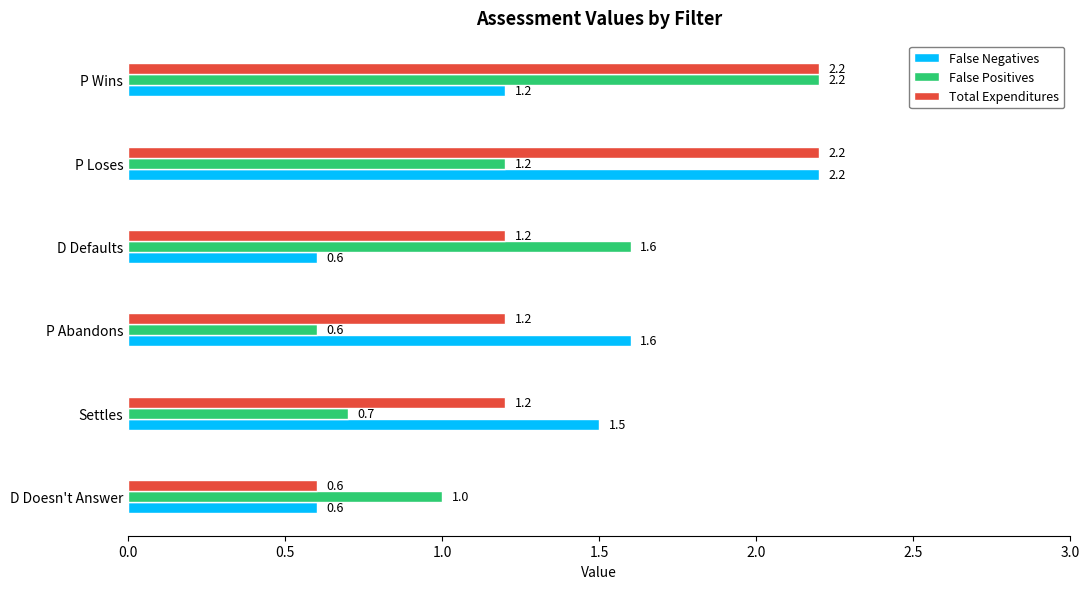

Count the False Positives values in the range 0 to 1.

3